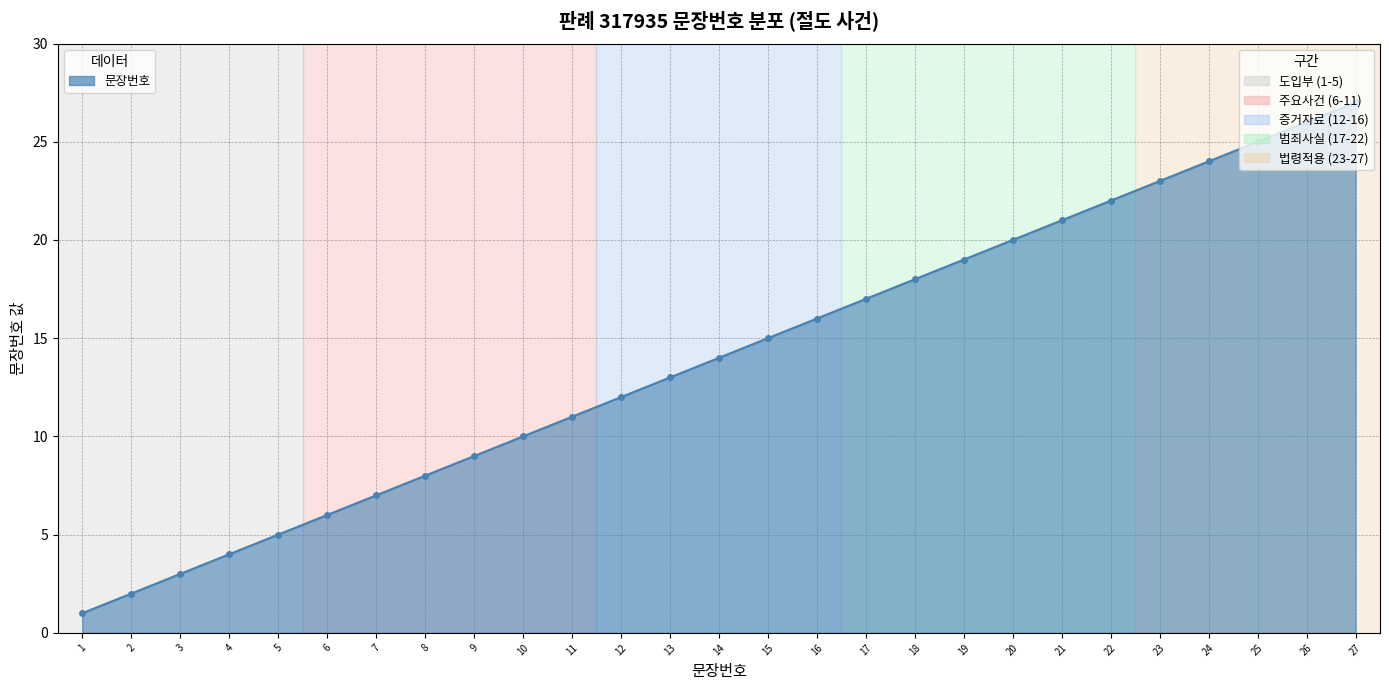

Rank the categories by value from lowest to highest.

1, 2, 3, 4, 5, 6, 7, 8, 9, 10, 11, 12, 13, 14, 15, 16, 17, 18, 19, 20, 21, 22, 23, 24, 25, 26, 27